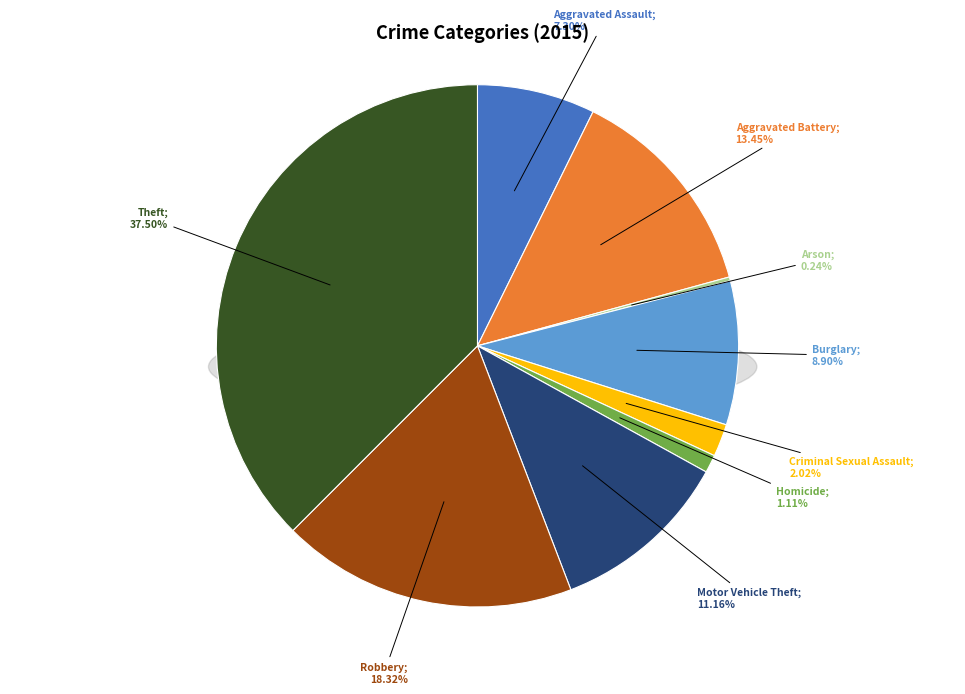

Which slice is the largest?

Theft